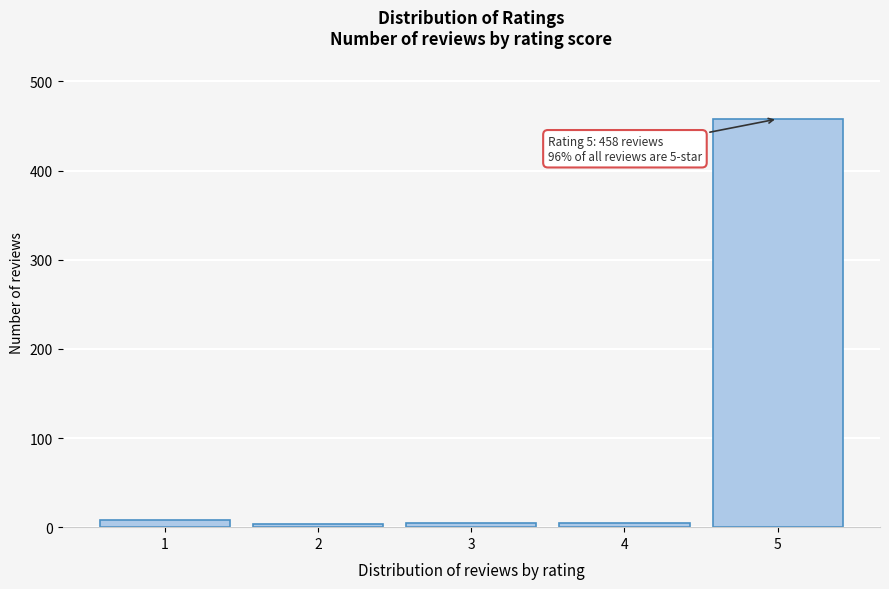

What is the difference between the maximum and minimum values?

455